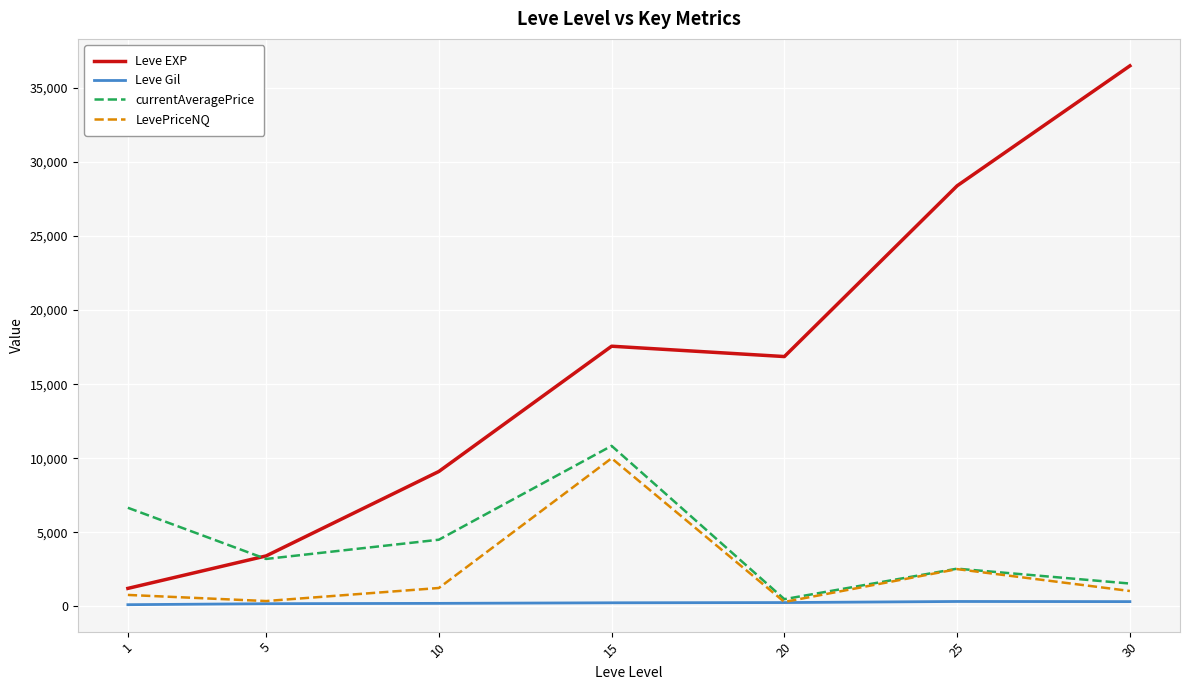

At which category does currentAveragePrice reach its first local peak?

15